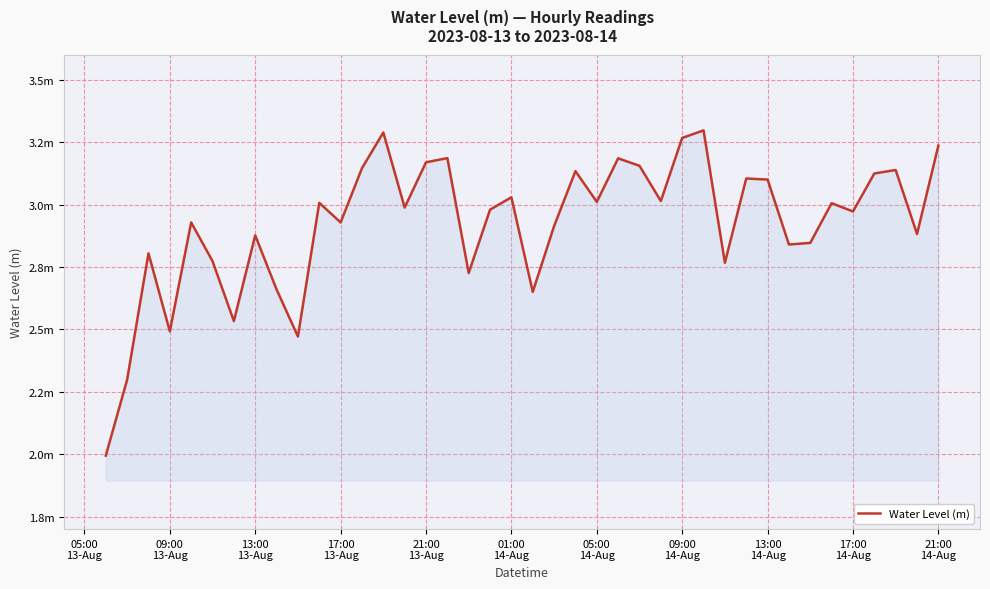

Does the chart have visible grid lines?

Yes